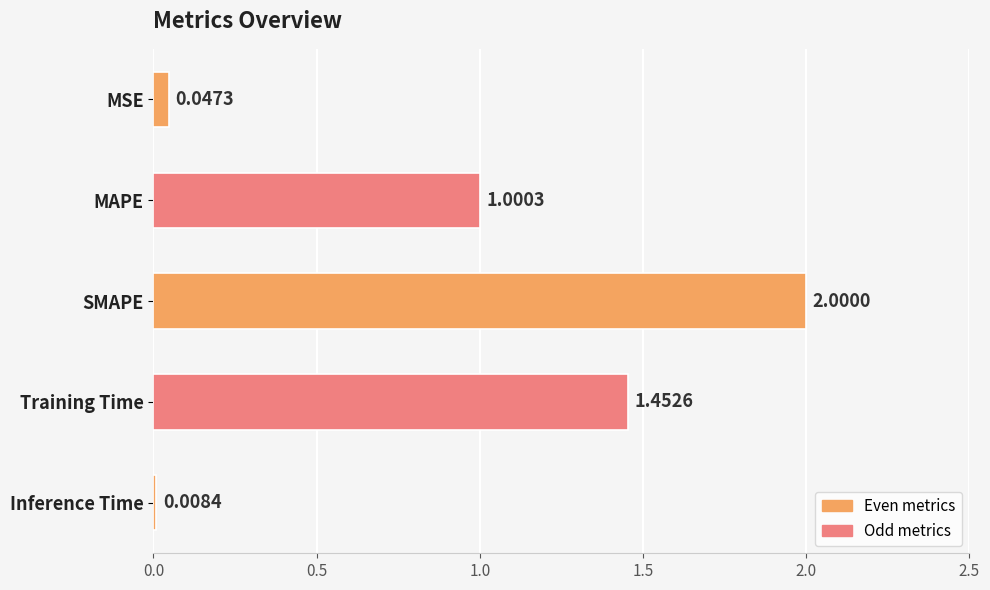

What is the difference between the maximum and second lowest values?

2.0